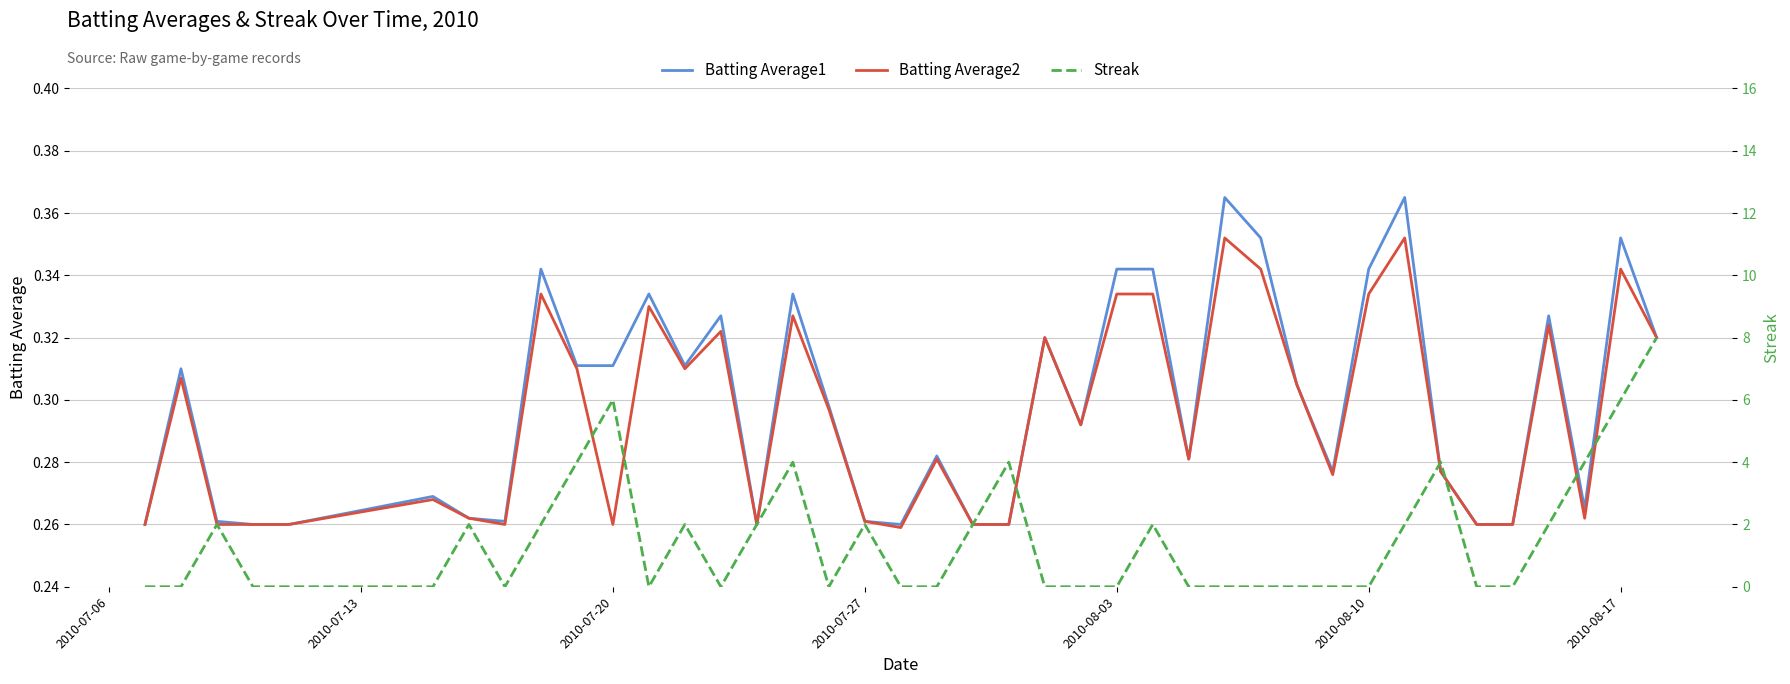

Does the chart display data point markers on the line(s)?

No